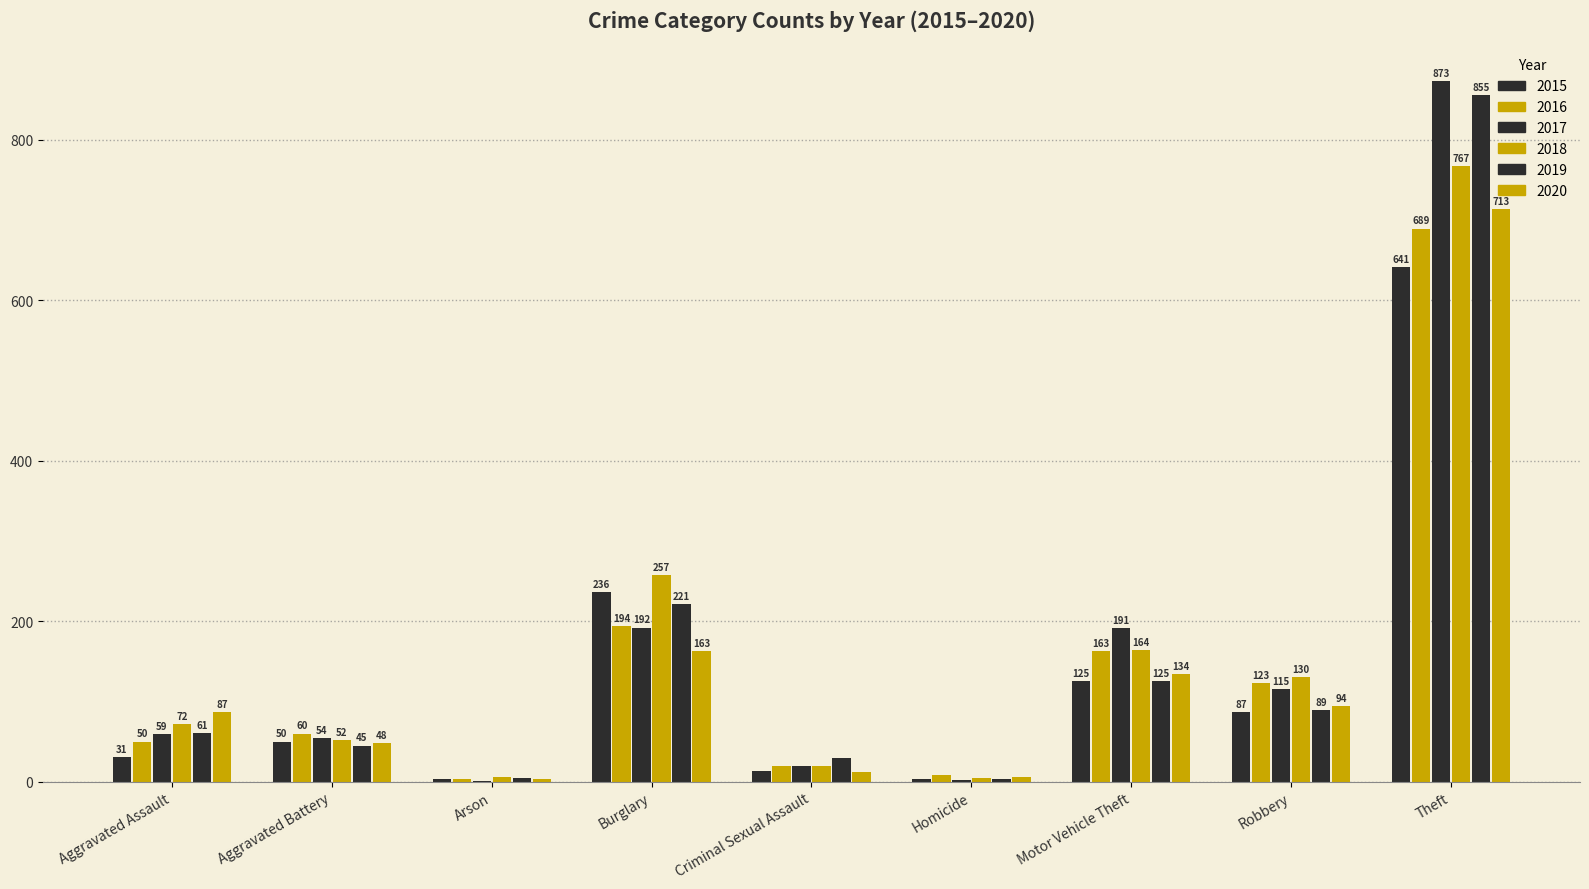

What is the label of the 6th bar from the right?

Burglary